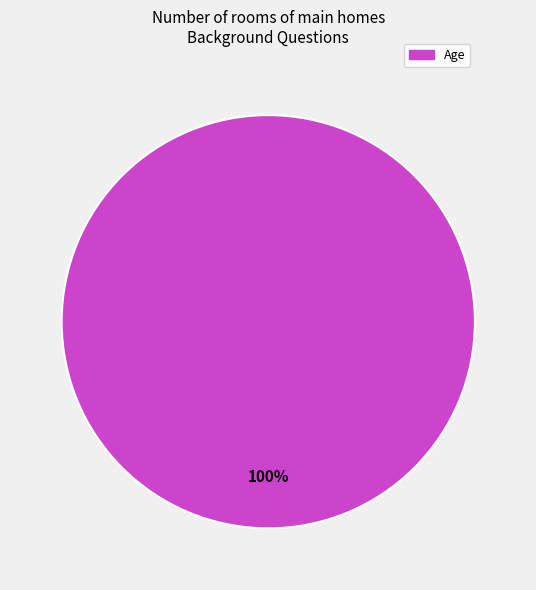

Is there any slice that represents more than half of the pie?

Yes